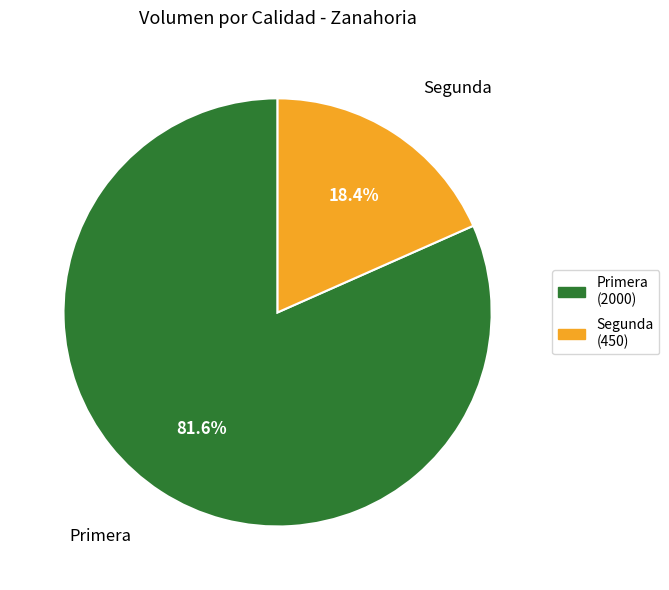

Does any single category account for the majority?

Yes